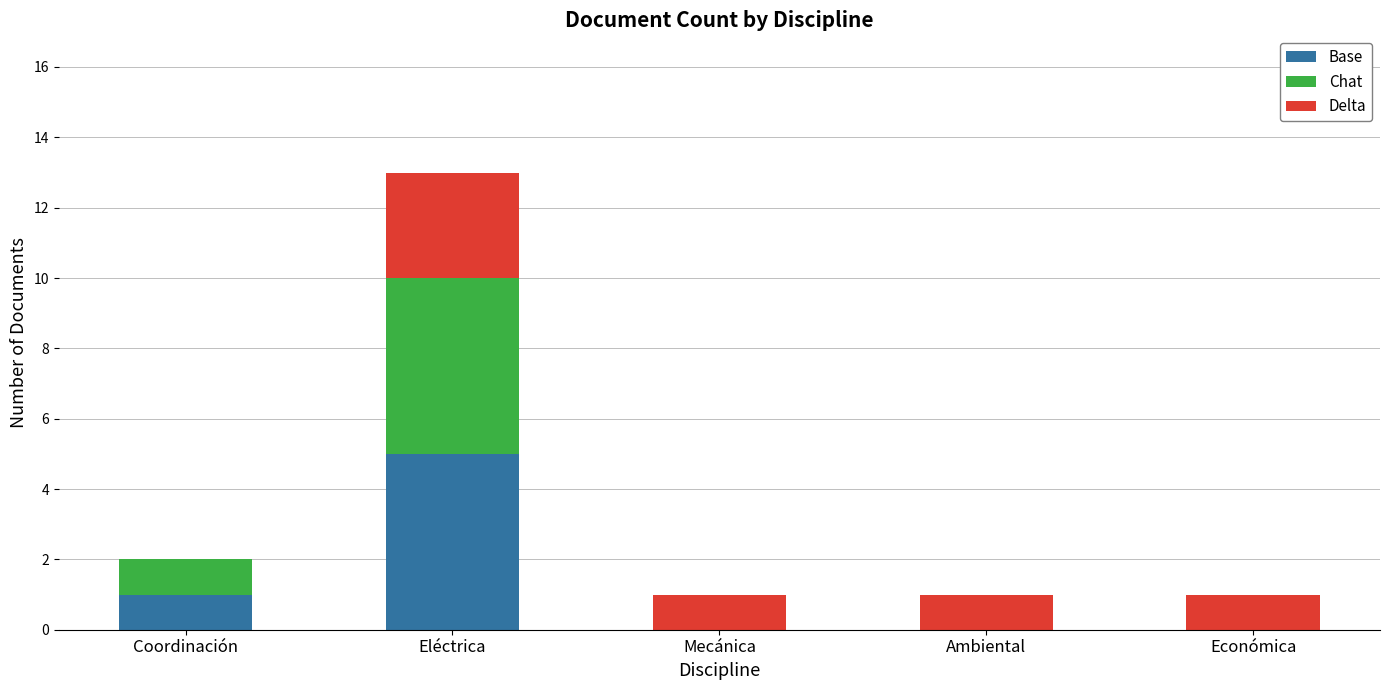

True or false: Base has a value of -2 at Ambiental.

False